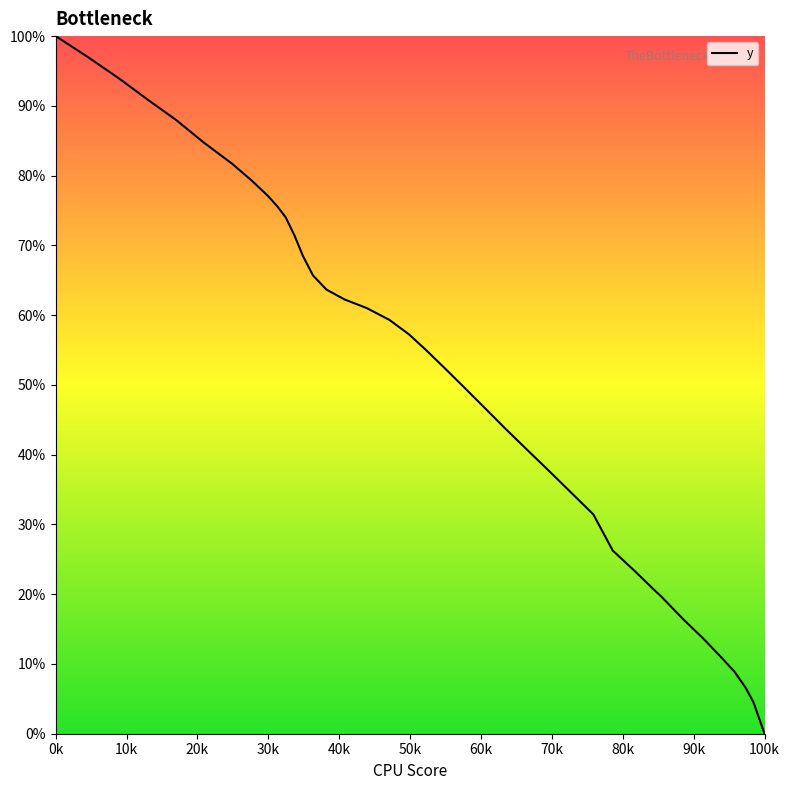

Does the chart display data point markers on the line(s)?

No